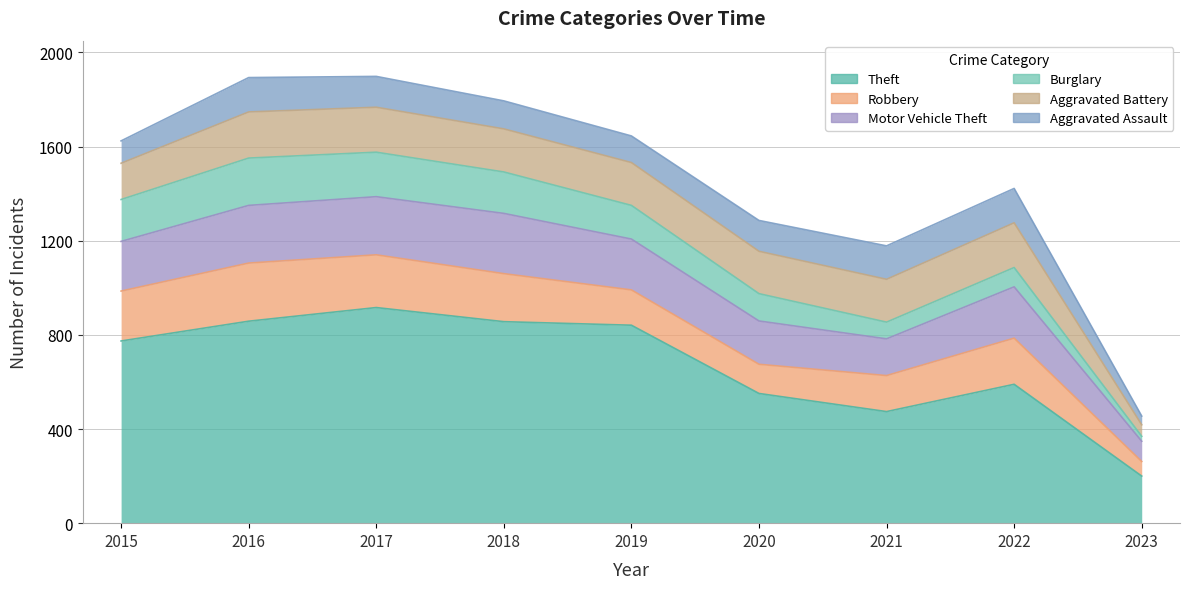

True or false: Robbery has more than 1 points higher than both neighbors.

True